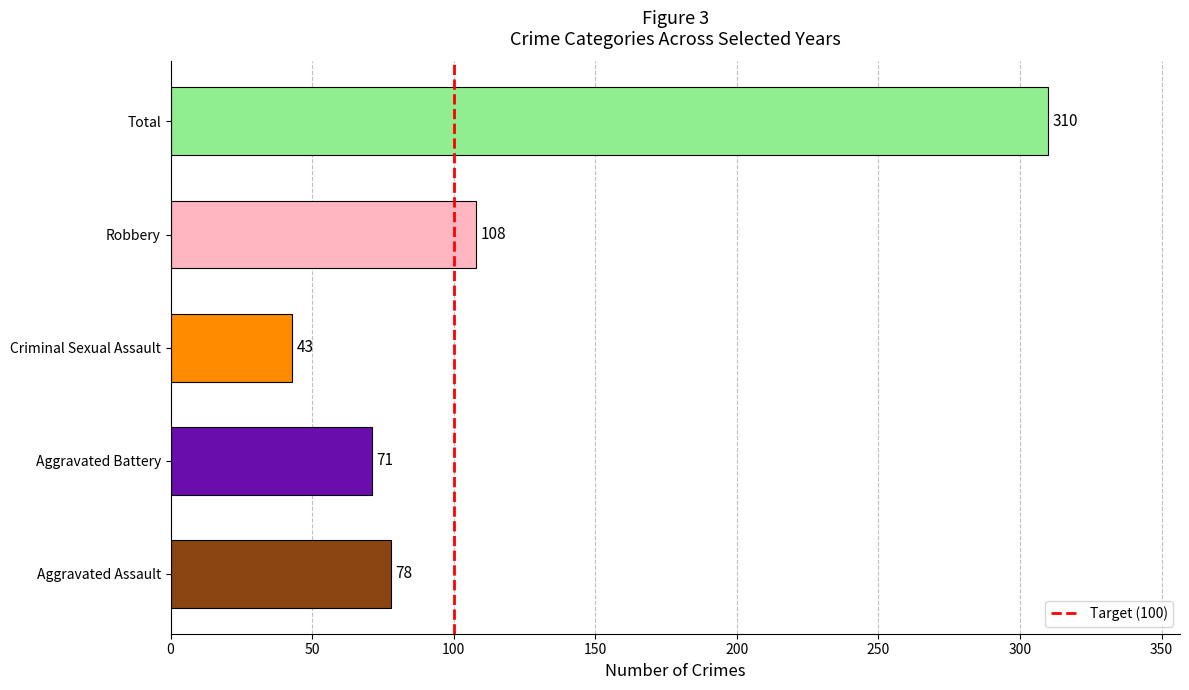

List the labels in order of value, smallest first.

Criminal Sexual Assault, Aggravated Battery, Aggravated Assault, Robbery, Total